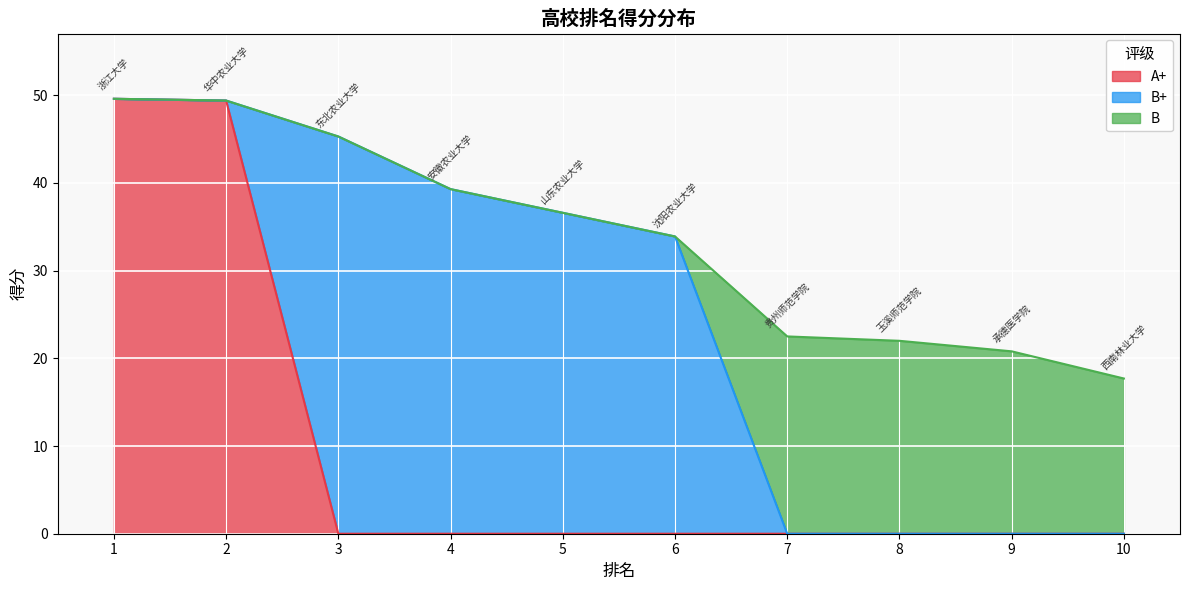

Reading left to right, extract all data points from this chart.

49.6	49.4	45.3	39.3	36.6	33.9	22.5	22.0	20.8	17.7